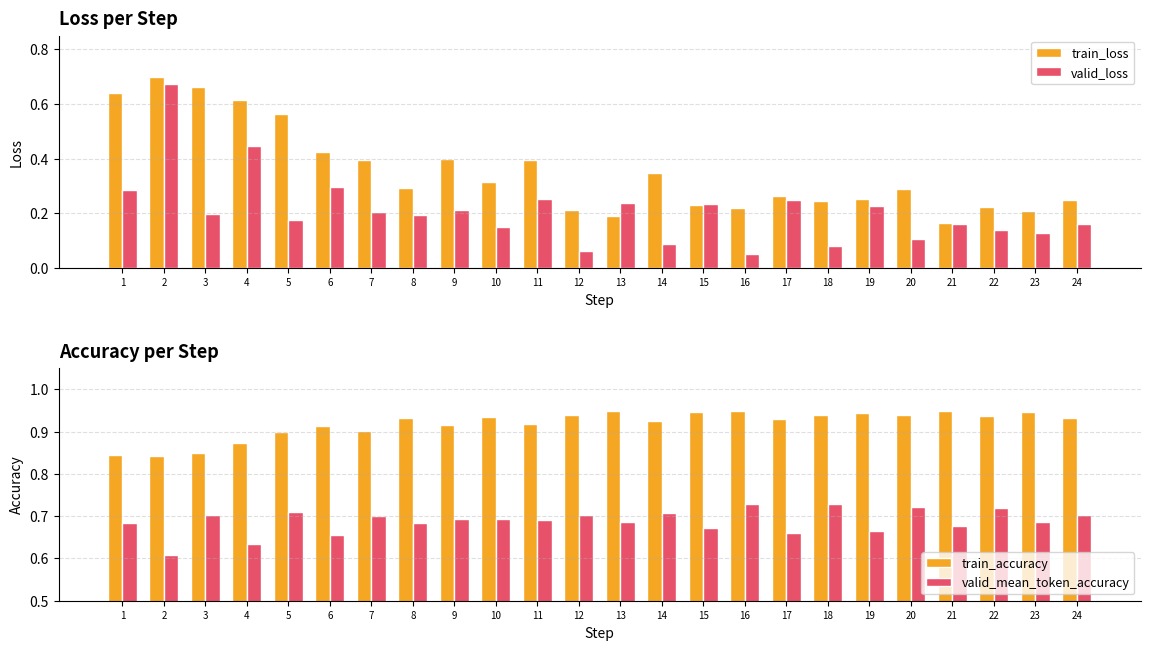

What is the value of the train_loss bar at the 12th from the left?

0.2